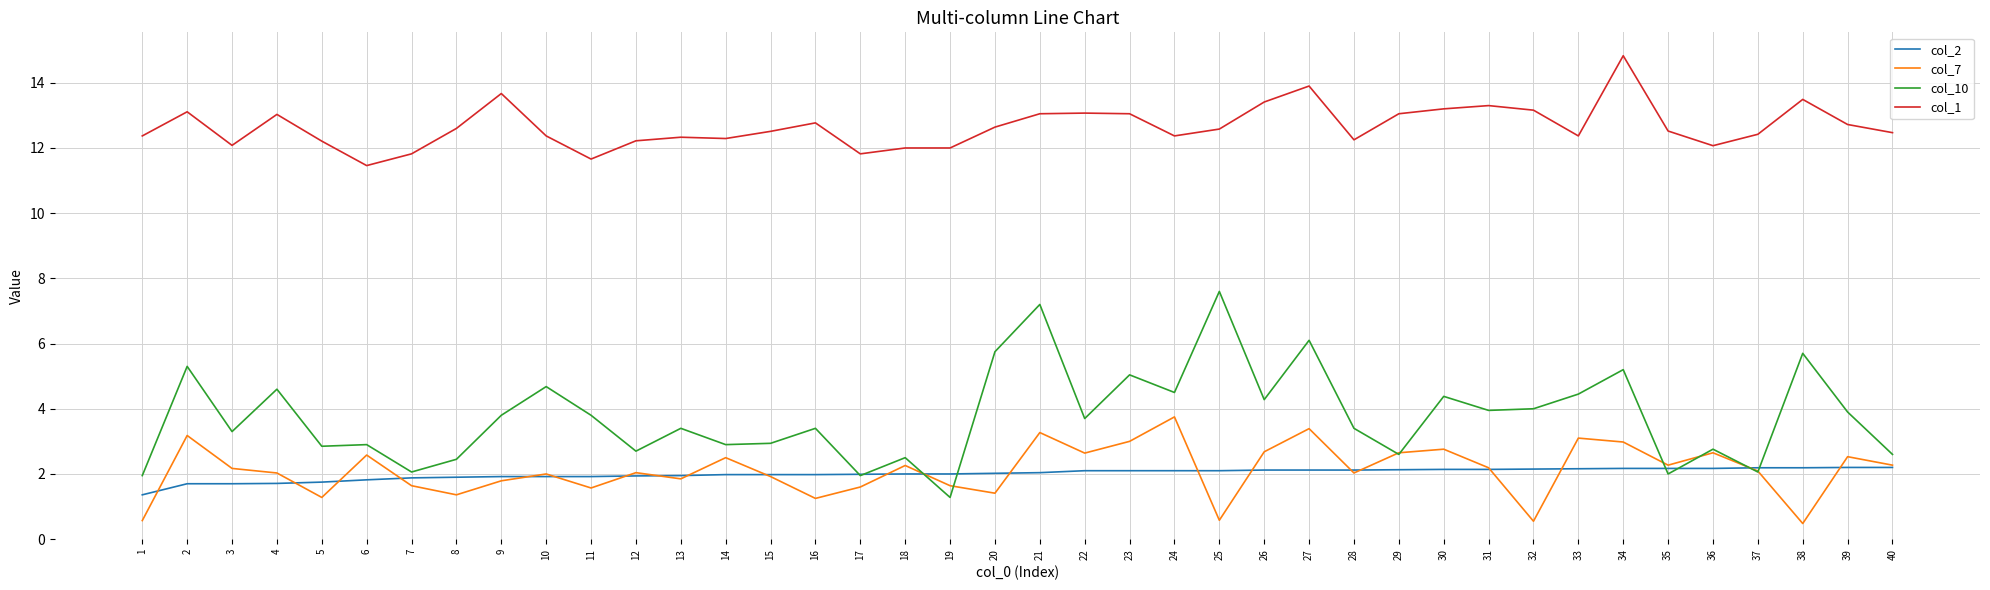

What is the smallest value displayed?

0.5